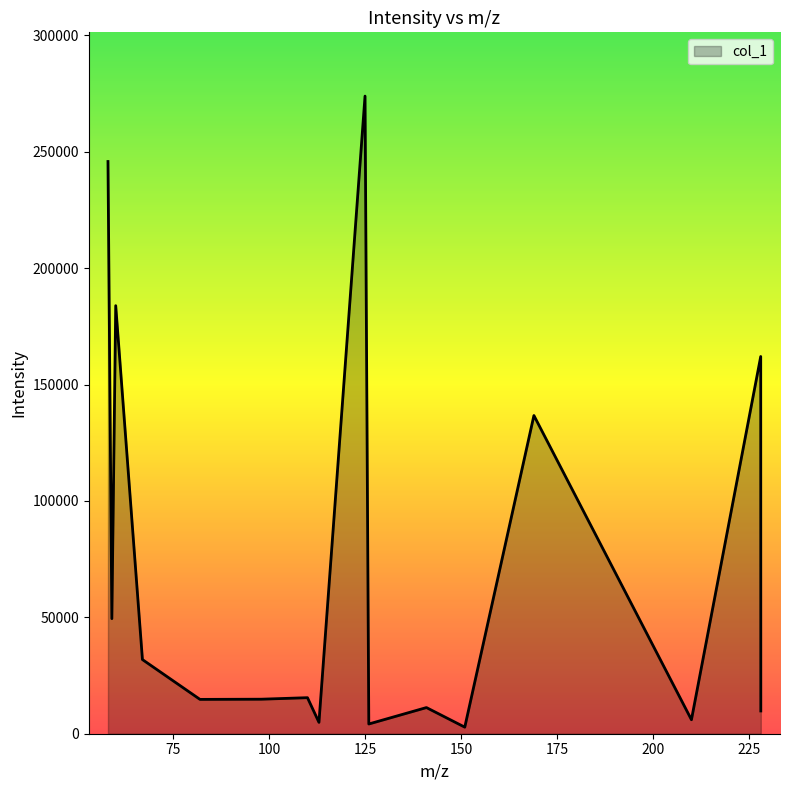

What is the difference between the maximum and minimum values?

271128.2